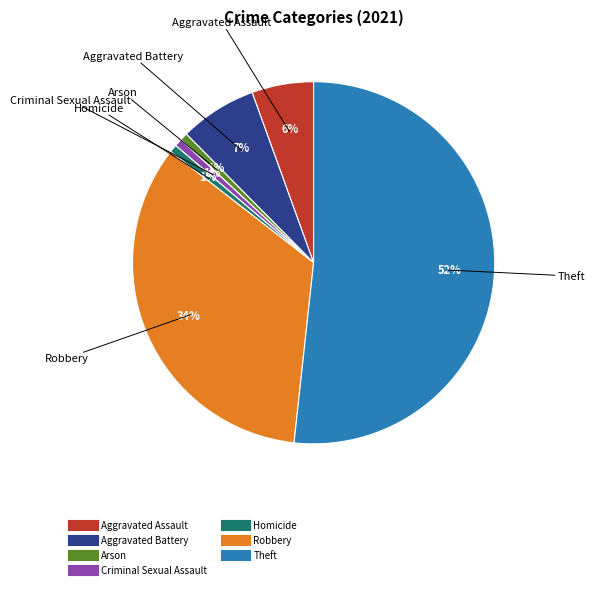

Do Robbery and Arson together represent more than half of the pie?

No